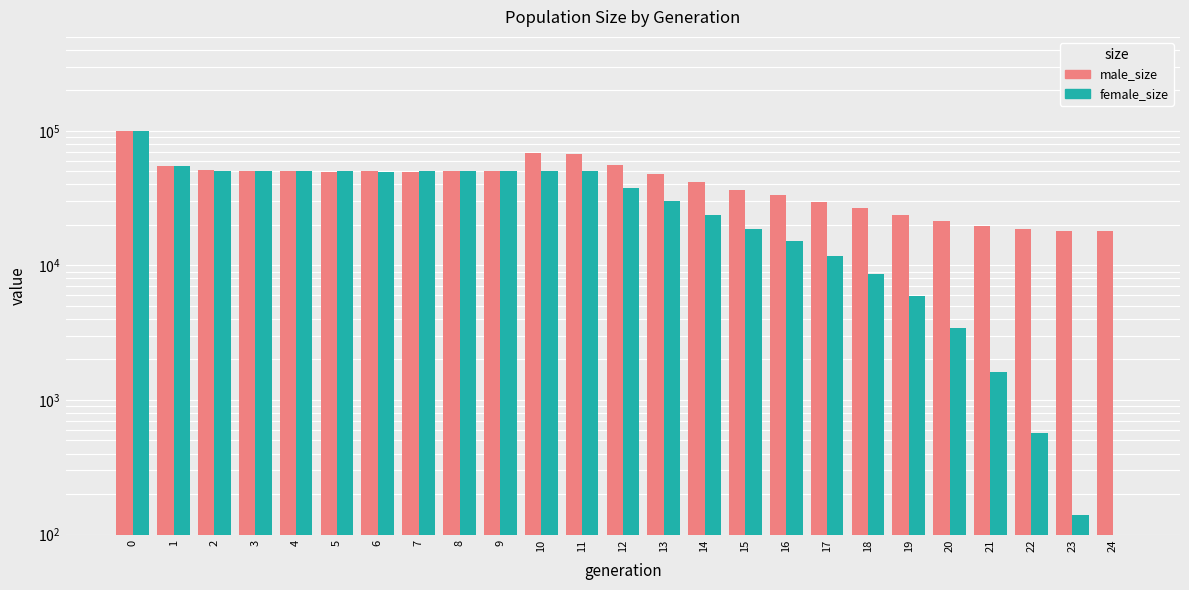

True or false: female_size has a value of 66984 at 12.

False